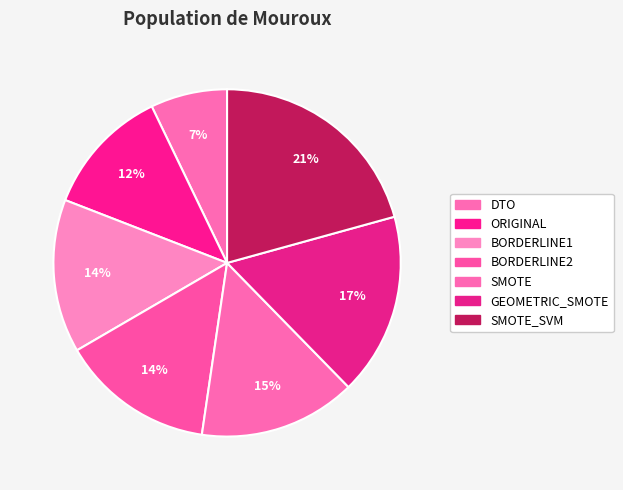

Which has a higher value, SMOTE_SVM or ORIGINAL?

SMOTE_SVM